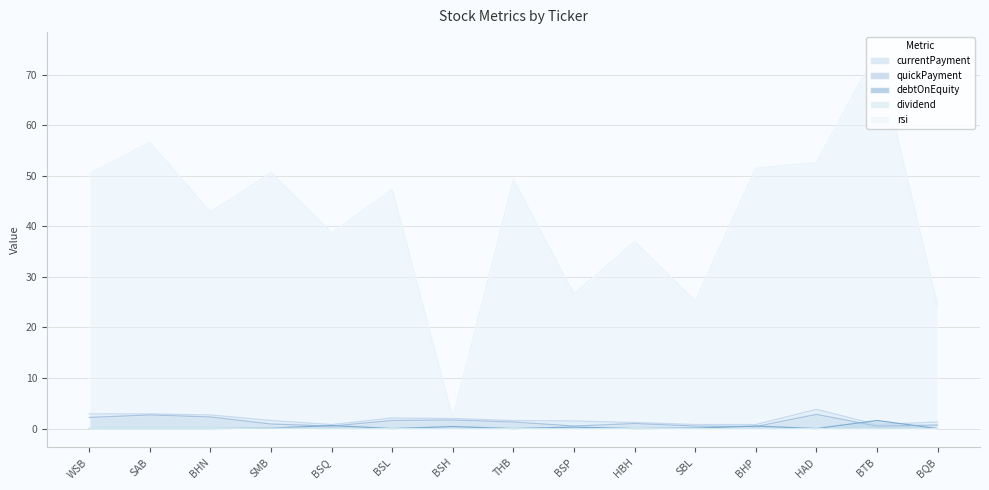

Read the debtOnEquity value at BSQ.

0.6